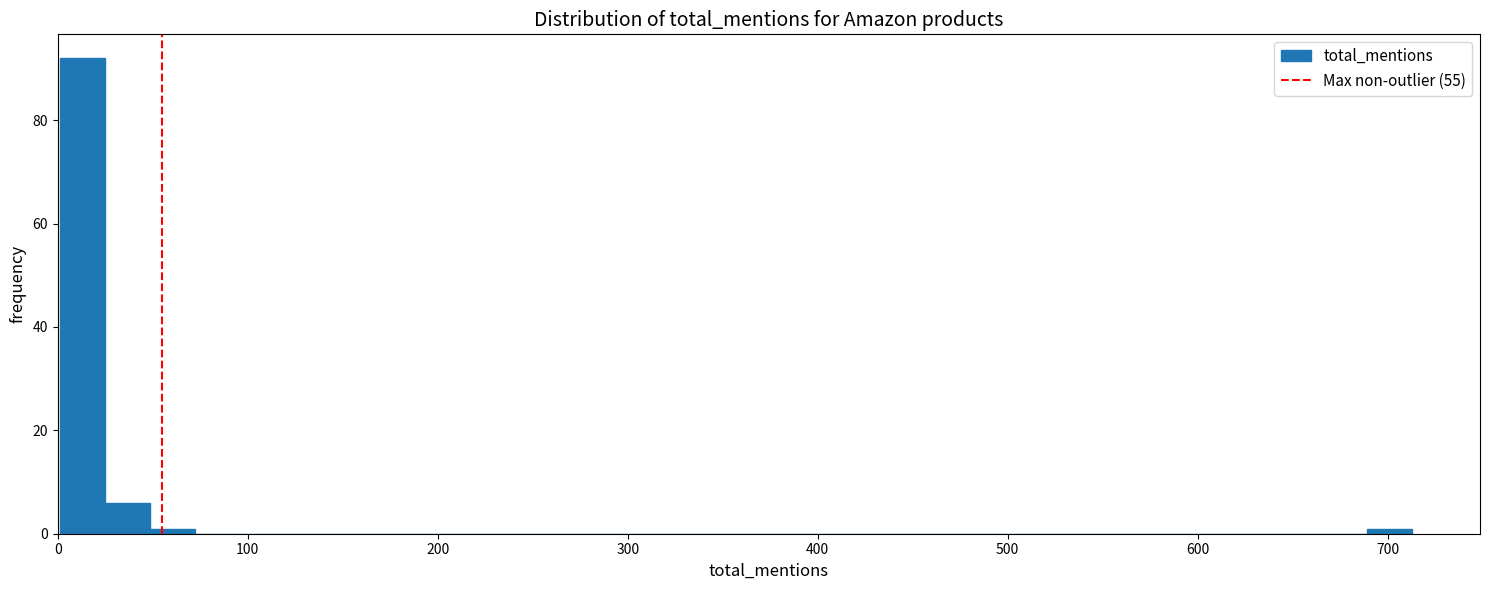

Read against the x-axis, roughly where is the centre of the tallest bar?

10